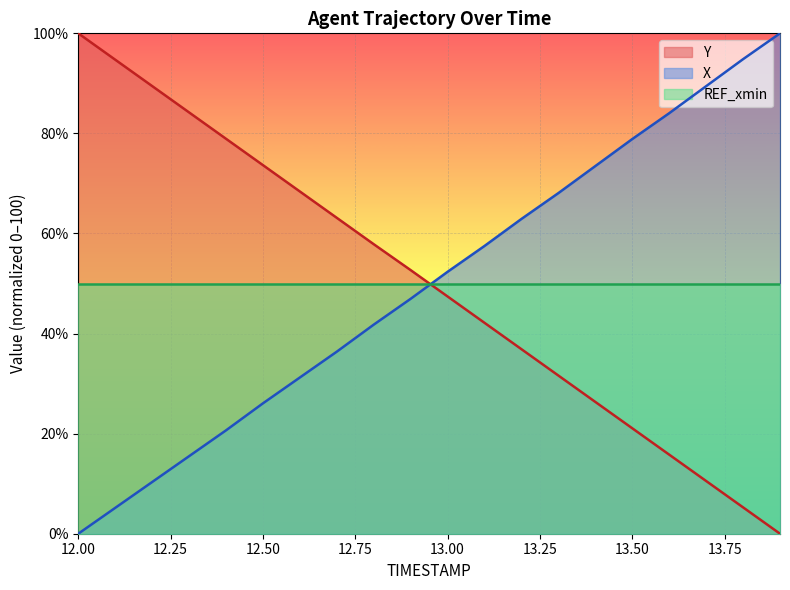

True or false: X has a value of 46.5 at 12.50.

False